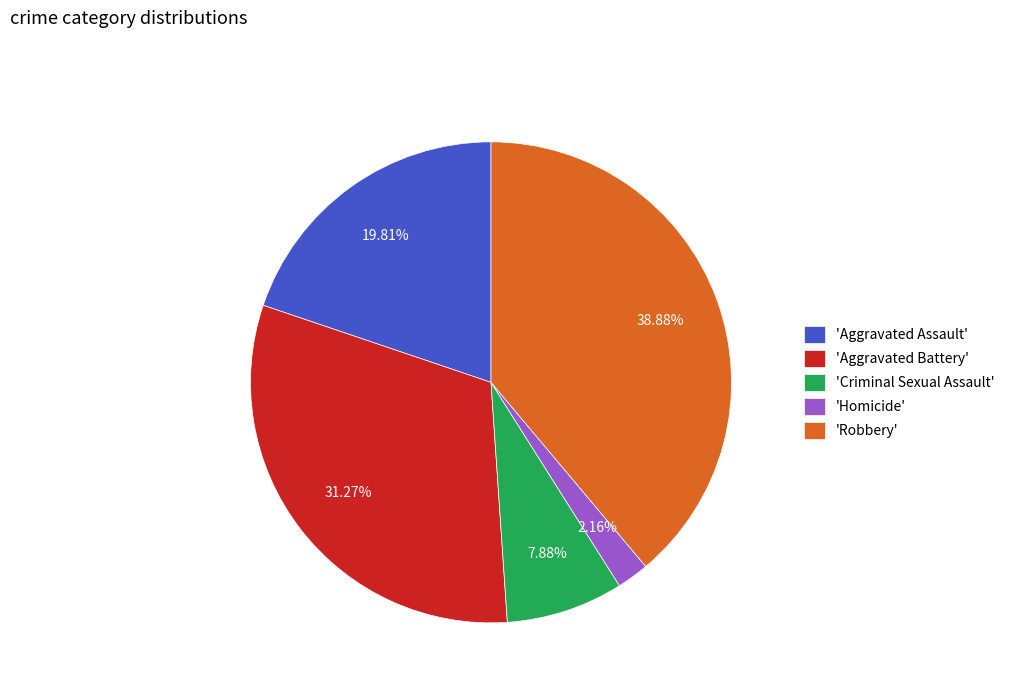

Do 'Robbery' and 'Aggravated Assault' together represent more than half of the pie?

Yes